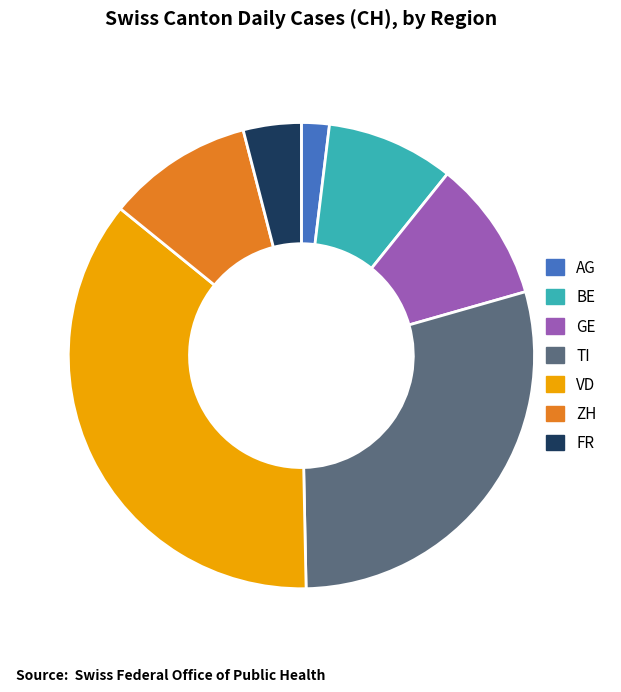

Is VD the majority of the pie?

No